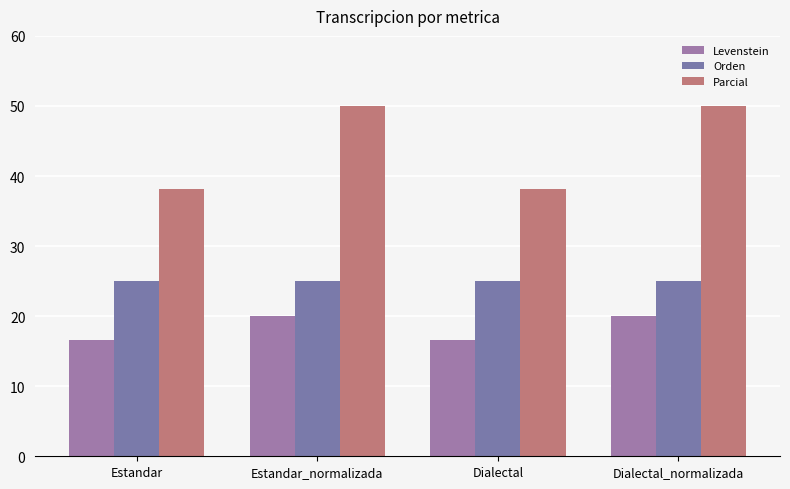

Where is Orden nearest to the value 25?

Estandar